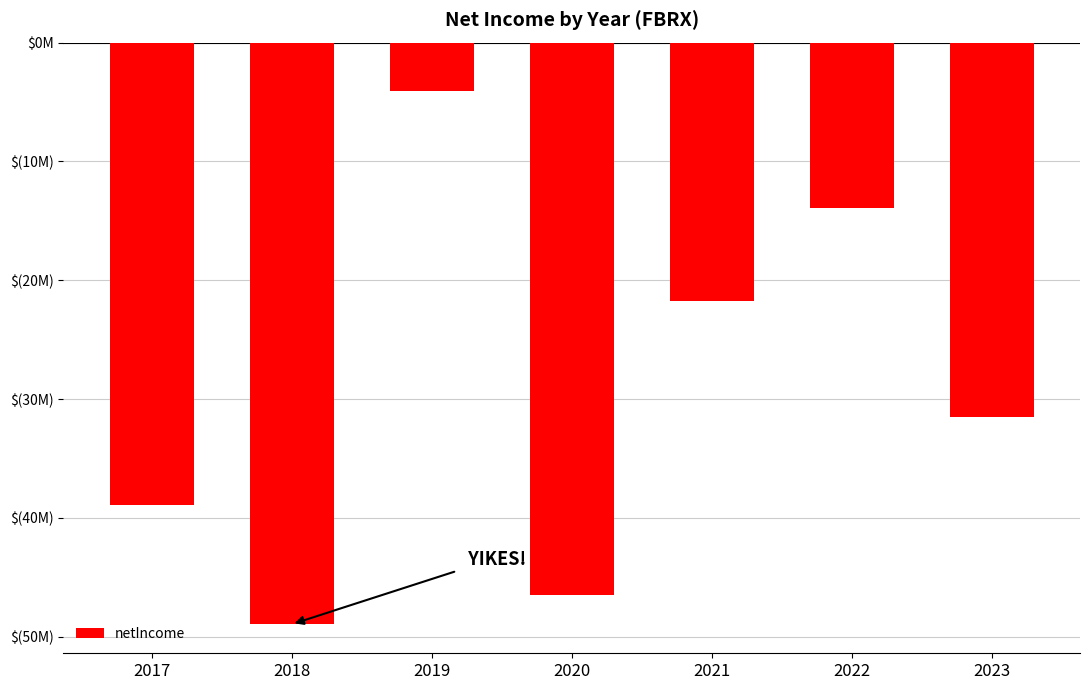

Are the bars horizontal?

No